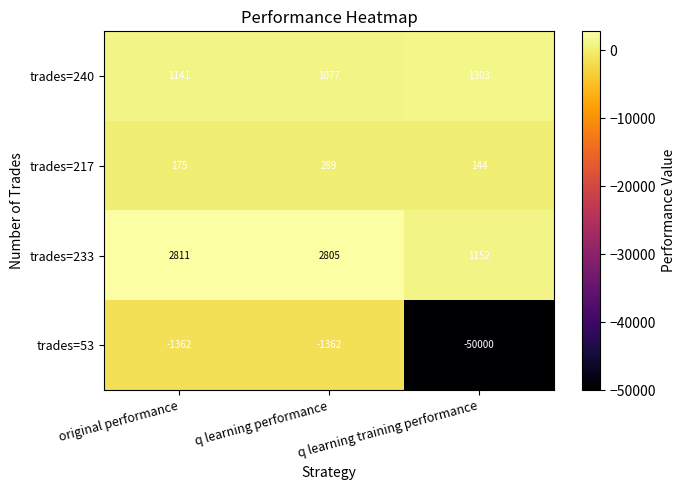

Which series has the largest total across all categories?

trades=233